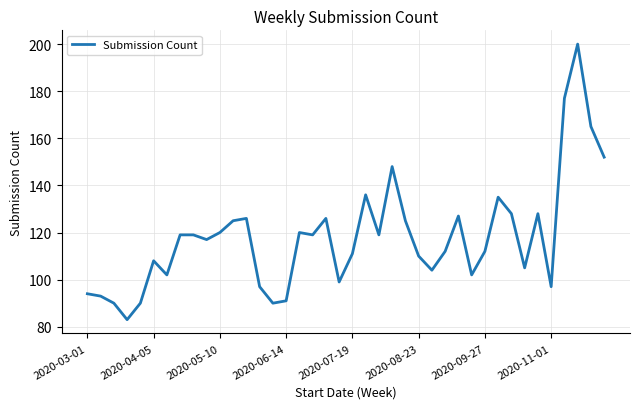

What is the greatest value displayed?

200